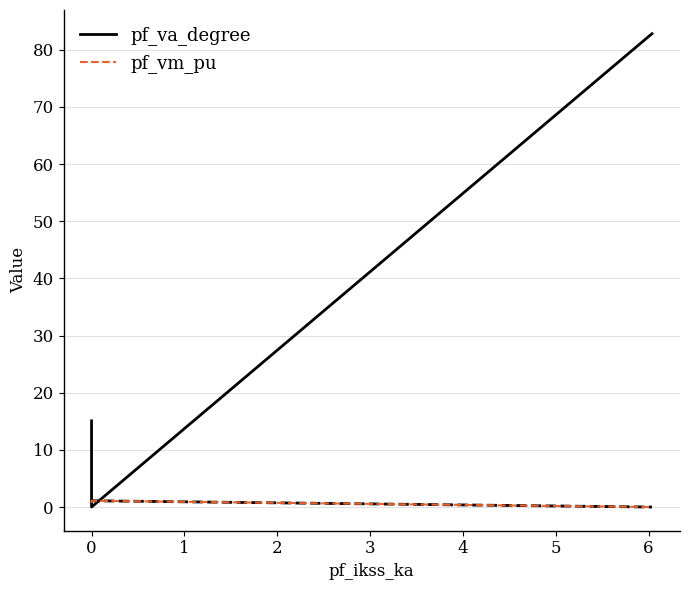

The pf_va_degree series shows 56.3 at 3. True or false?

False